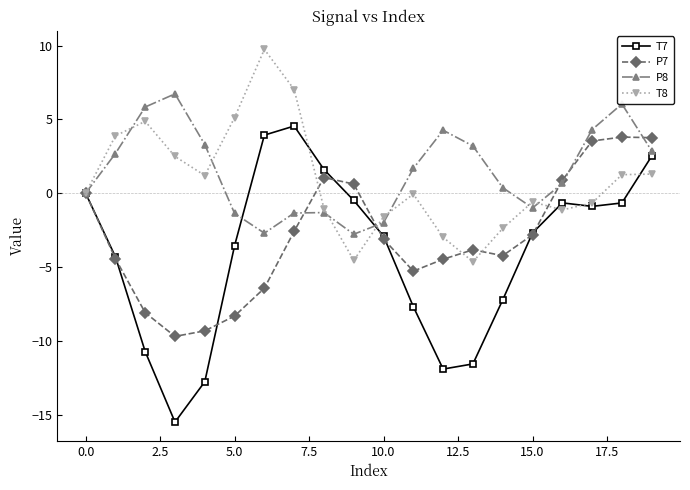

Which series has the widest spread of values?

T7